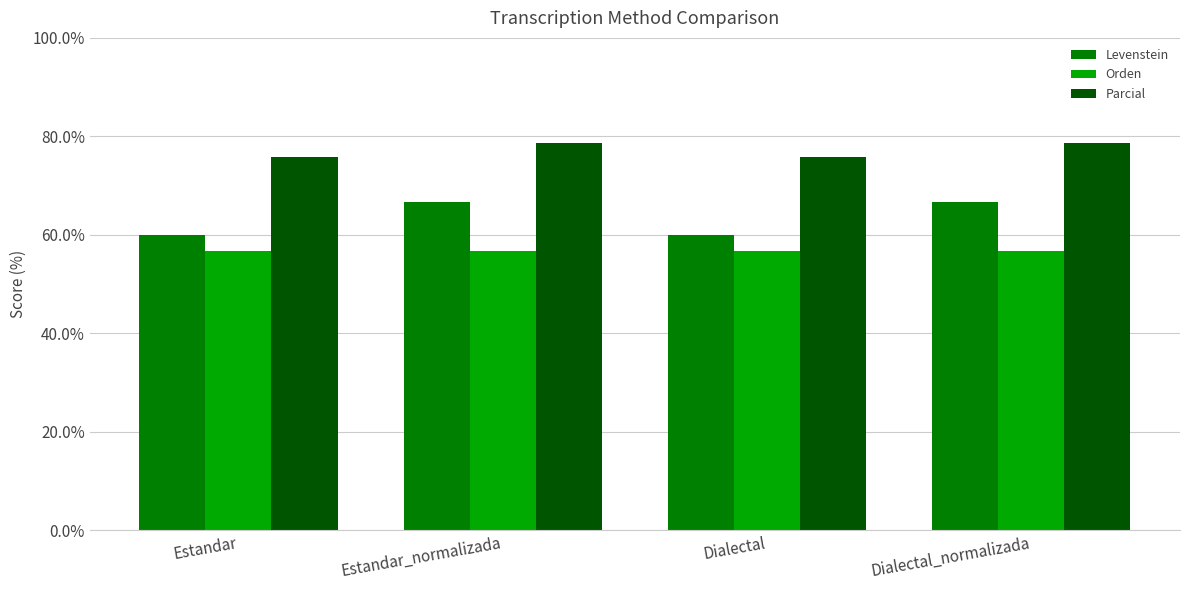

How many values in the Parcial series are below 78?

2